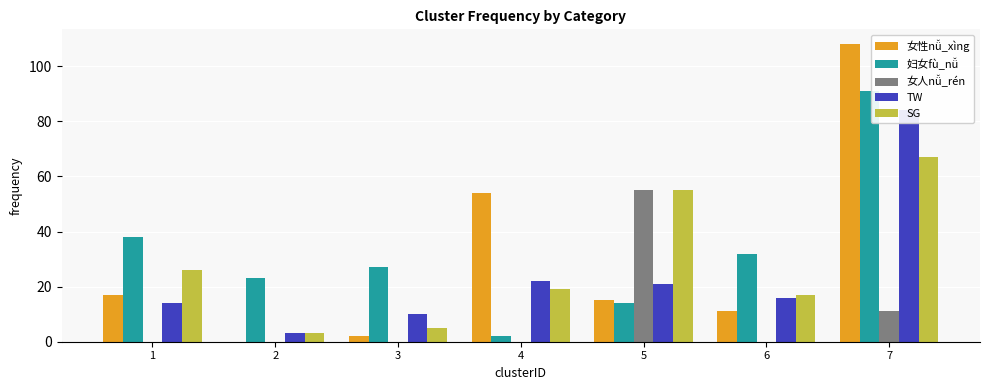

What is the value of the 女性nǚ_xìng bar at the 5th from the left?

15